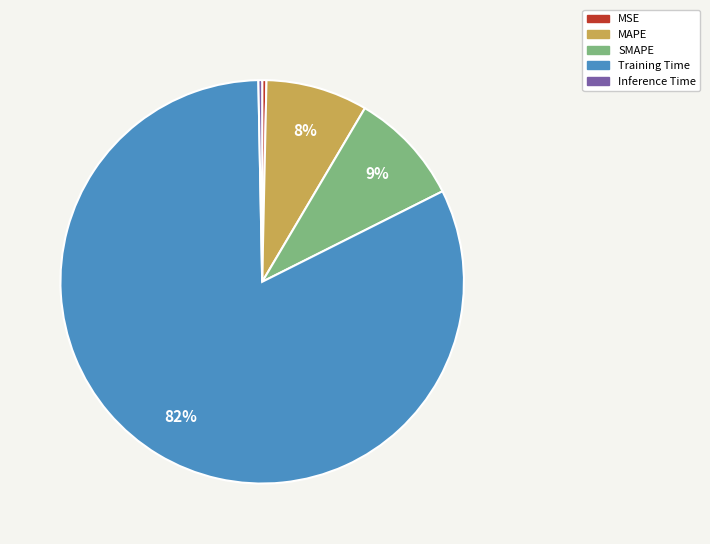

Count the number of slices in the pie.

5